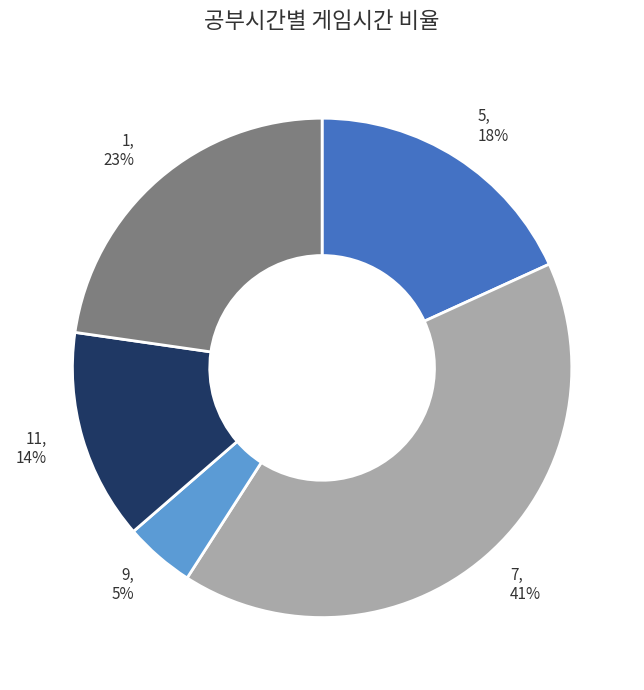

Does any single category account for the majority?

No